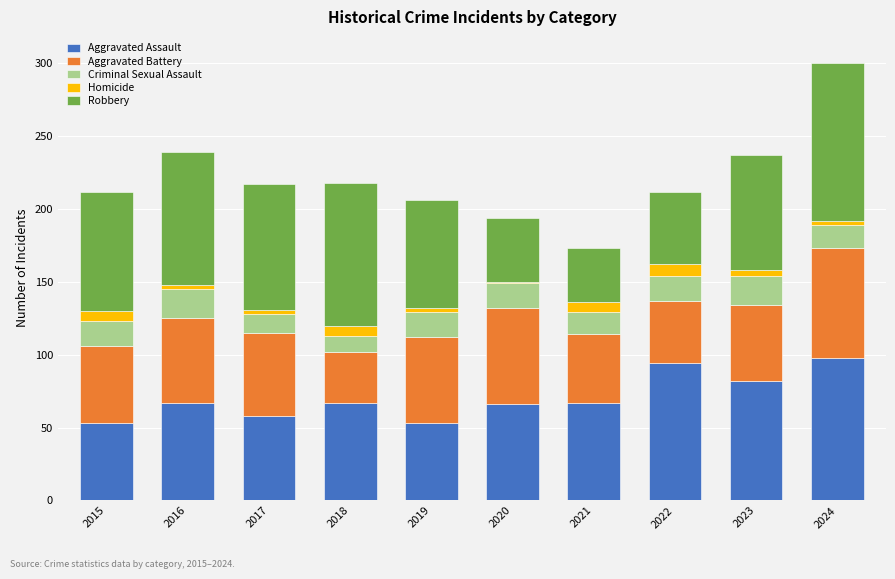

The Aggravated Assault series shows 66 at 2020. True or false?

True